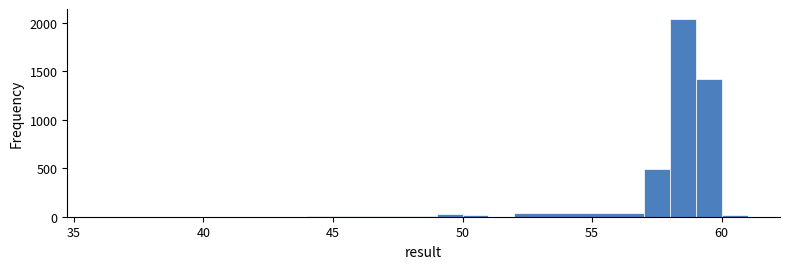

Around what value on the x-axis is the tallest bar? Give the approximate position of its centre, as read against the axis.

58.5